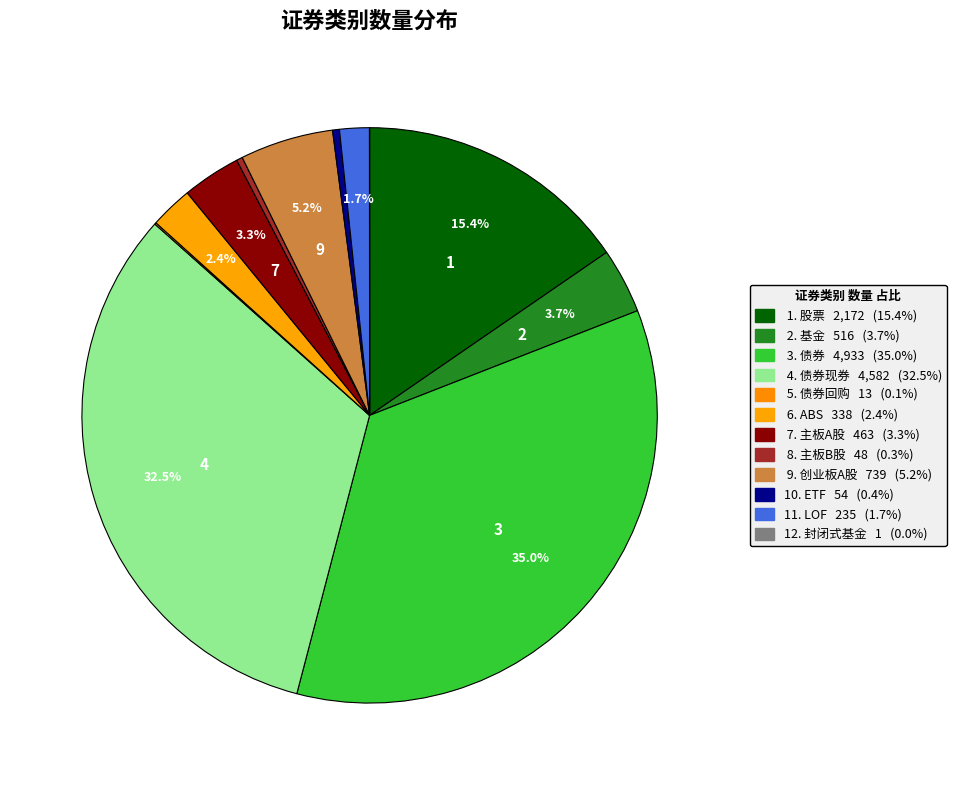

To the nearest percent, what is the difference between the largest and smallest slice percentages?

35%